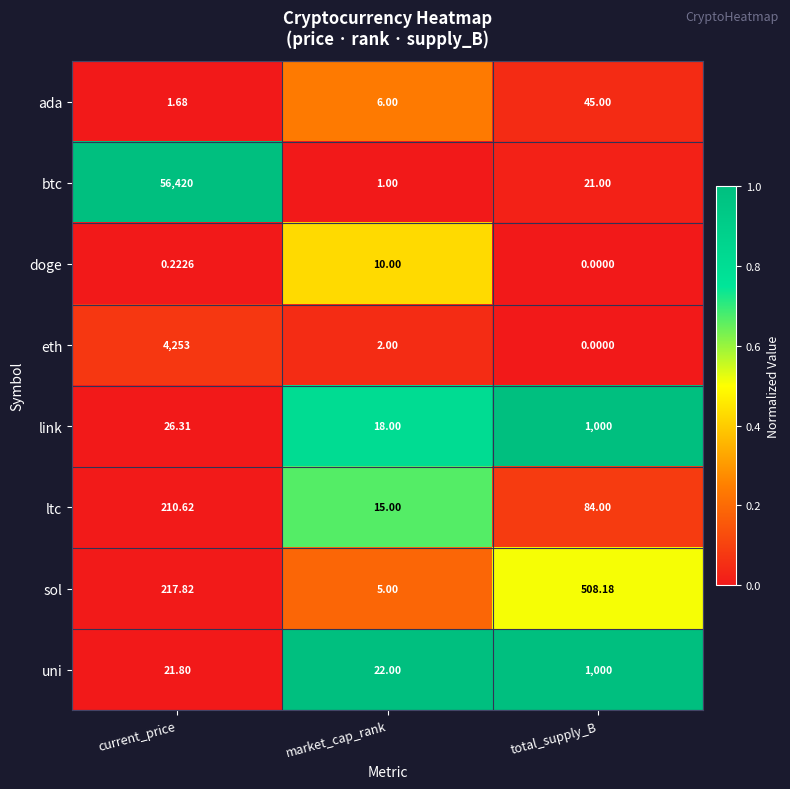

At how many categories does at least one series exceed 0?

3